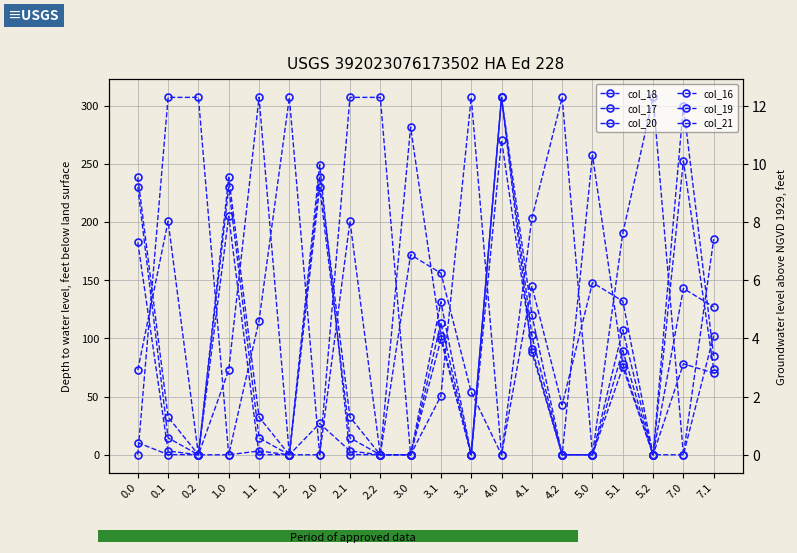

How many categories are shown in the chart?

20